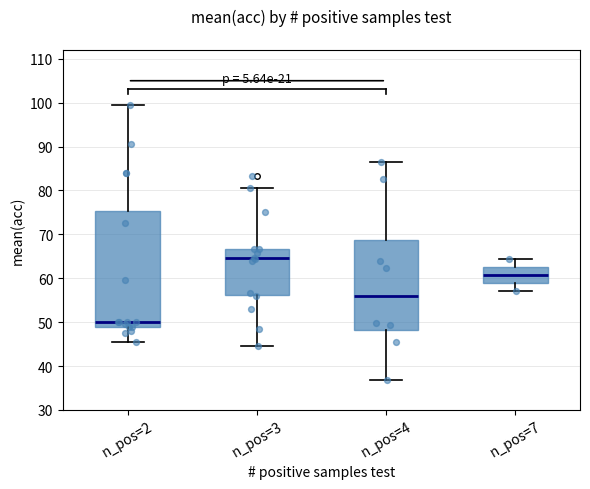

Reading left to right, read every box against the y-axis: the position of its median line, the range the box covers, and the ends of its whiskers. The values are not printed on the chart, so give them approximately, as read against the axis.

n_pos=2: median 50, box 49 to 75, whiskers 46 to 100
n_pos=3: median 65, box 56 to 67, whiskers 45 to 81
n_pos=4: median 56, box 48 to 69, whiskers 37 to 87
n_pos=7: median 61, box 59 to 63, whiskers 57 to 64